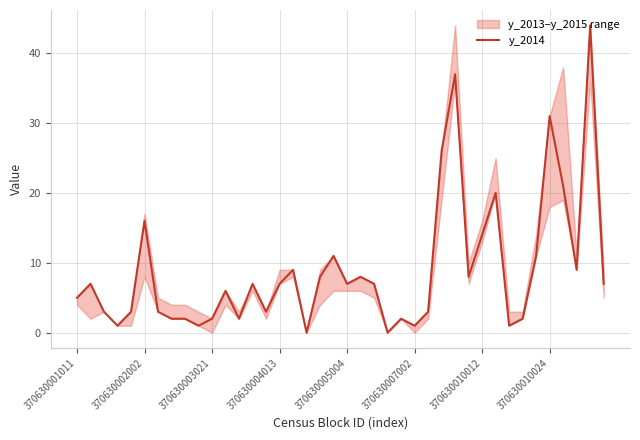

How many positive values are there?

38